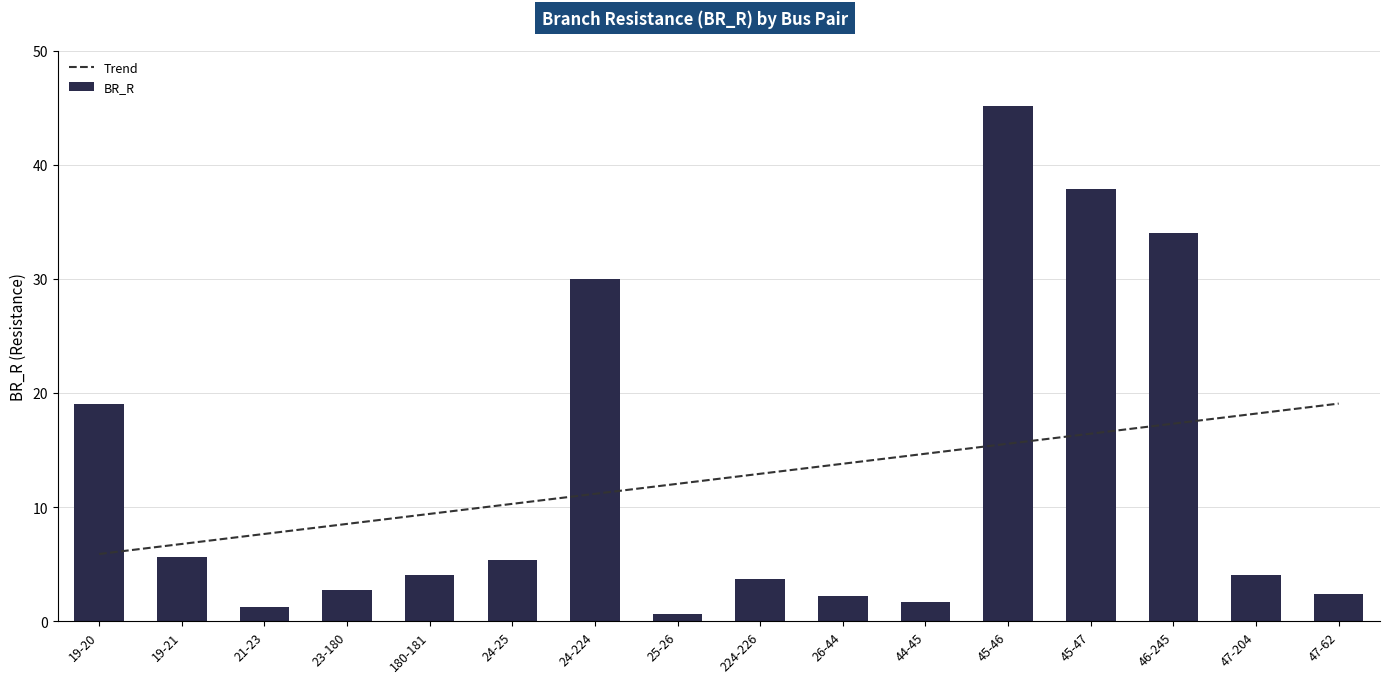

Reading right to left, list all the values displayed in this chart.

47-62=2.4	47-204=4.0	46-245=34.0	45-47=37.9	45-46=45.2	44-45=1.7	26-44=2.2	224-226=3.7	25-26=0.6	24-224=29.9	24-25=5.3	180-181=4.0	23-180=2.8	21-23=1.2	19-21=5.6	19-20=19.0